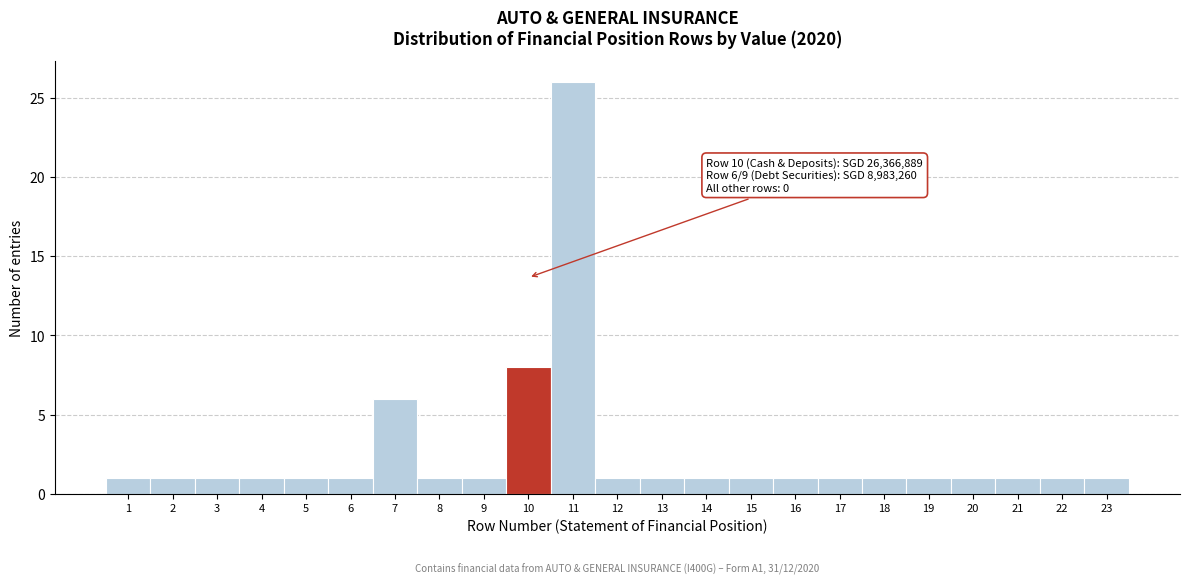

Which range on the x-axis has the tallest bar?

10.5 to 11.5